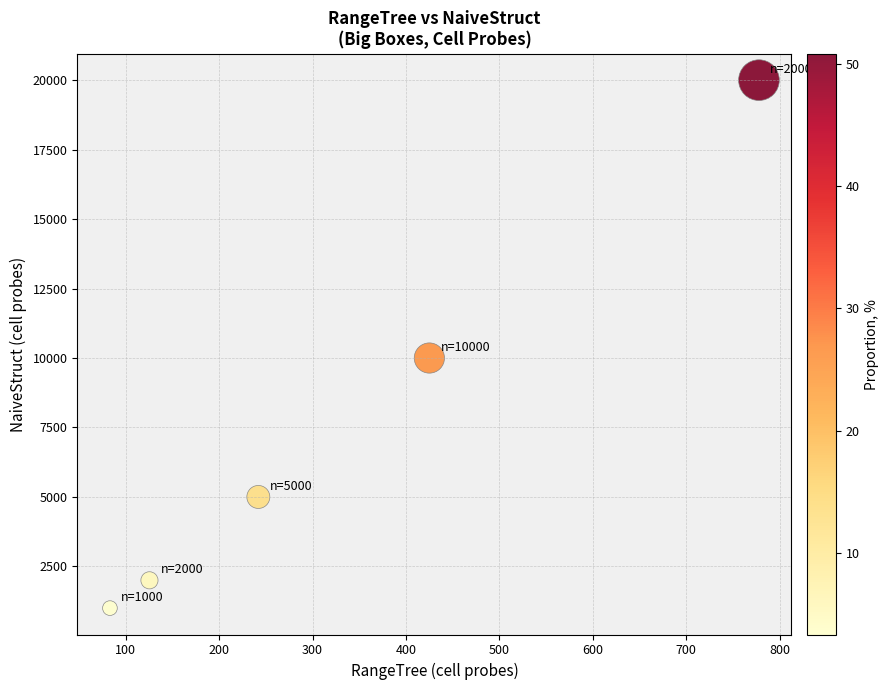

What is the average Y value?

7600